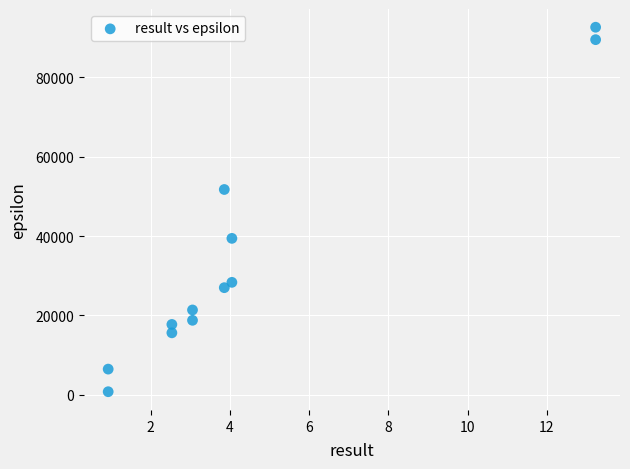

What Y value in the scatter plot is closest to 46701?

51737